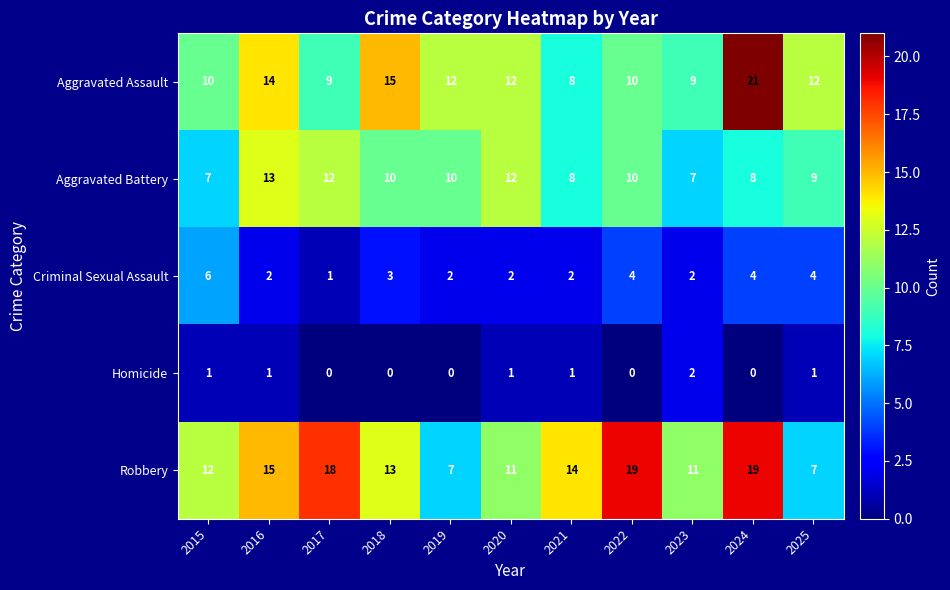

Where is Robbery nearest to the value 13?

2018